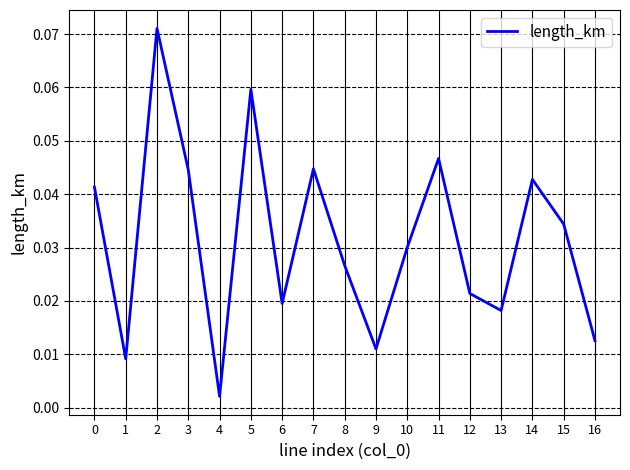

At which category does the chart reach its minimum across all series?

4